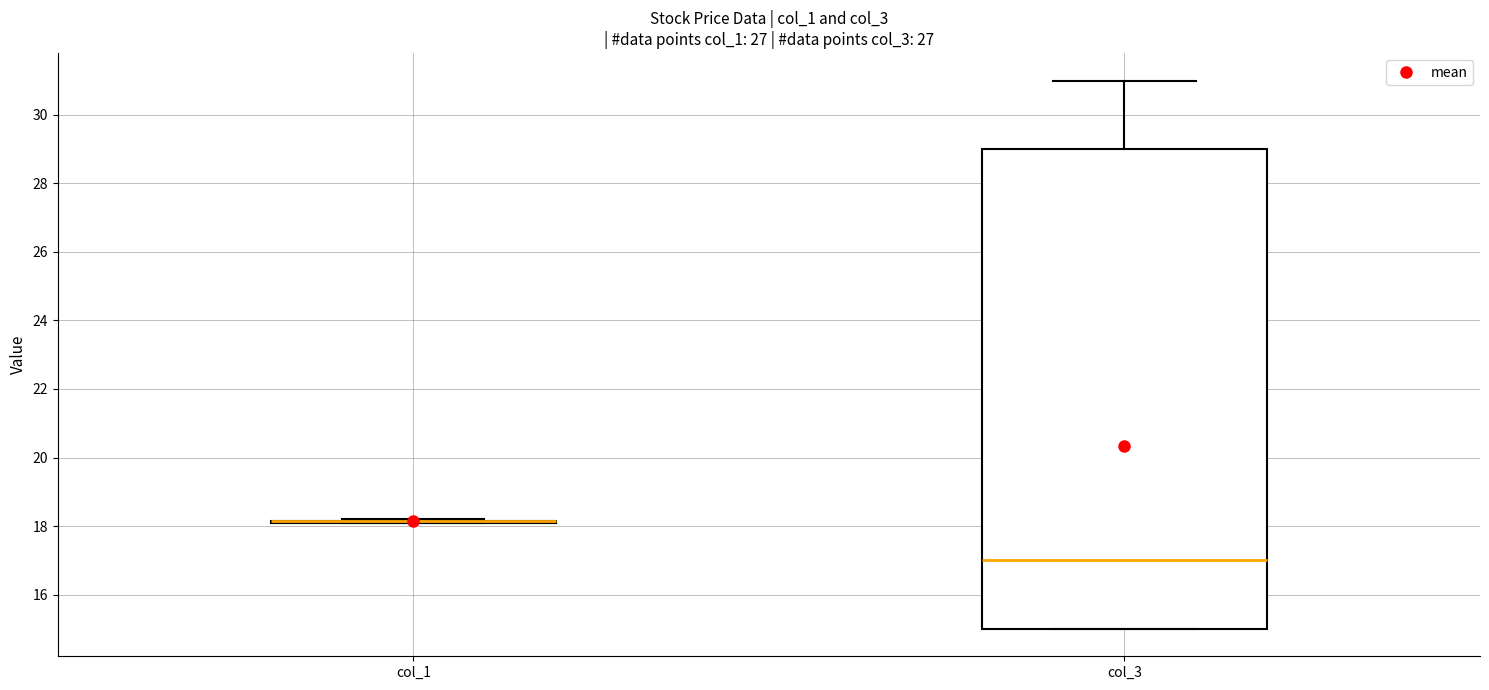

Which box is the tallest, from its lower edge to its upper edge?

col_3